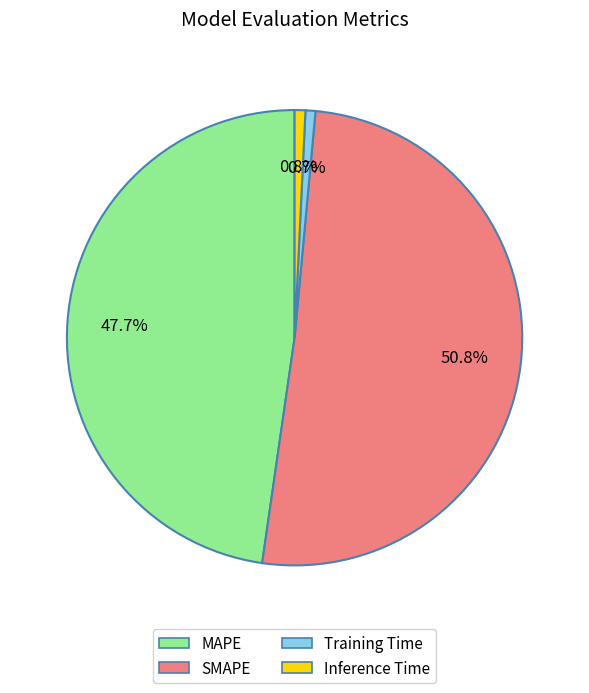

Which category accounts for the majority?

SMAPE